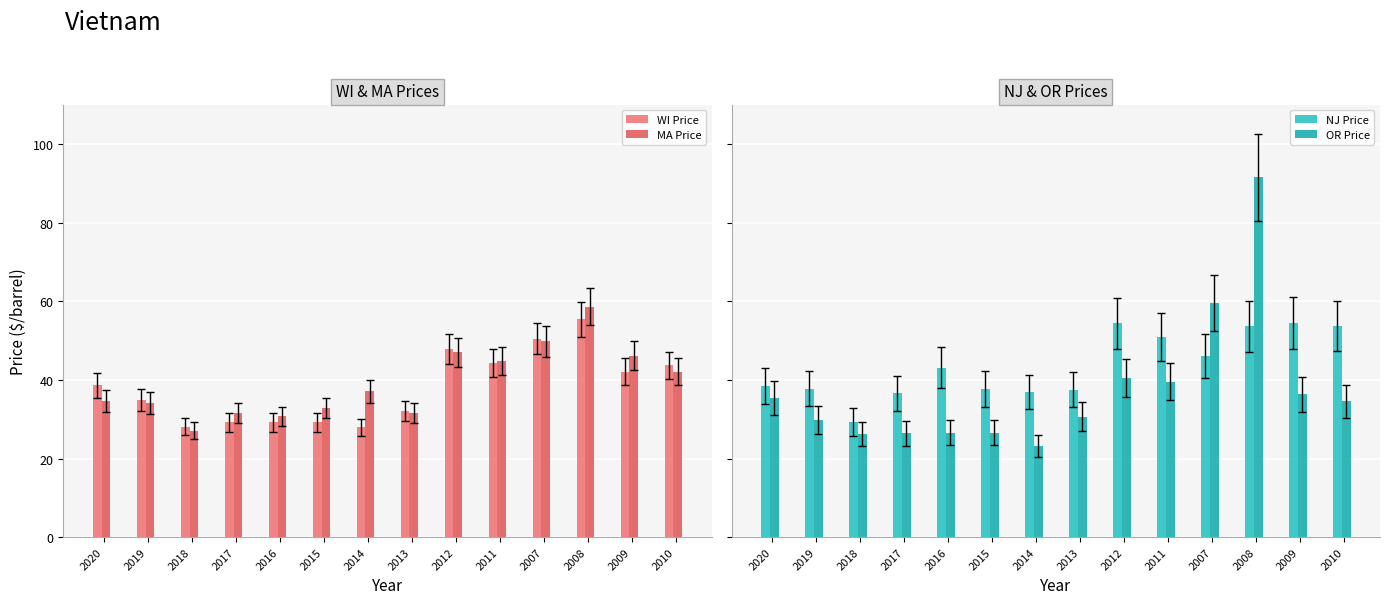

Reading left to right, extract all data points from this chart.

WI Price: 2020=38.6	2019=34.9	2018=28.1	2017=29.2	2016=29.2	2015=29.2	2014=27.9	2013=32.0	2012=47.8	2011=44.3	2007=50.5	2008=55.4	2009=42.1	2010=43.7
MA Price: 2020=34.6	2019=34.1	2018=27.1	2017=31.5	2016=30.7	2015=32.8	2014=37.1	2013=31.6	2012=47.0	2011=44.7	2007=49.8	2008=58.6	2009=46.1	2010=42.1
NJ Price: 2020=38.5	2019=37.8	2018=29.3	2017=36.6	2016=43.1	2015=37.7	2014=36.9	2013=37.5	2012=54.4	2011=51.0	2007=46.1	2008=53.6	2009=54.5	2010=53.7
OR Price: 2020=35.4	2019=29.7	2018=26.2	2017=26.4	2016=26.5	2015=26.5	2014=23.1	2013=30.6	2012=40.4	2011=39.5	2007=59.6	2008=91.5	2009=36.3	2010=34.5